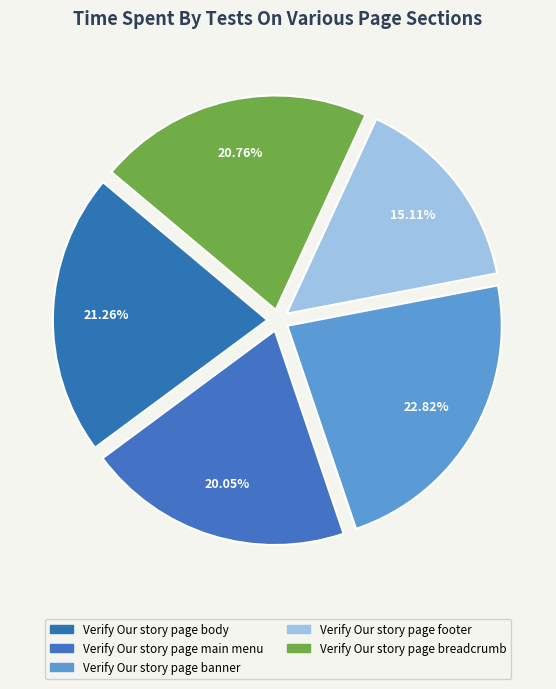

Does Verify Our story page body account for over 50% of the chart?

No